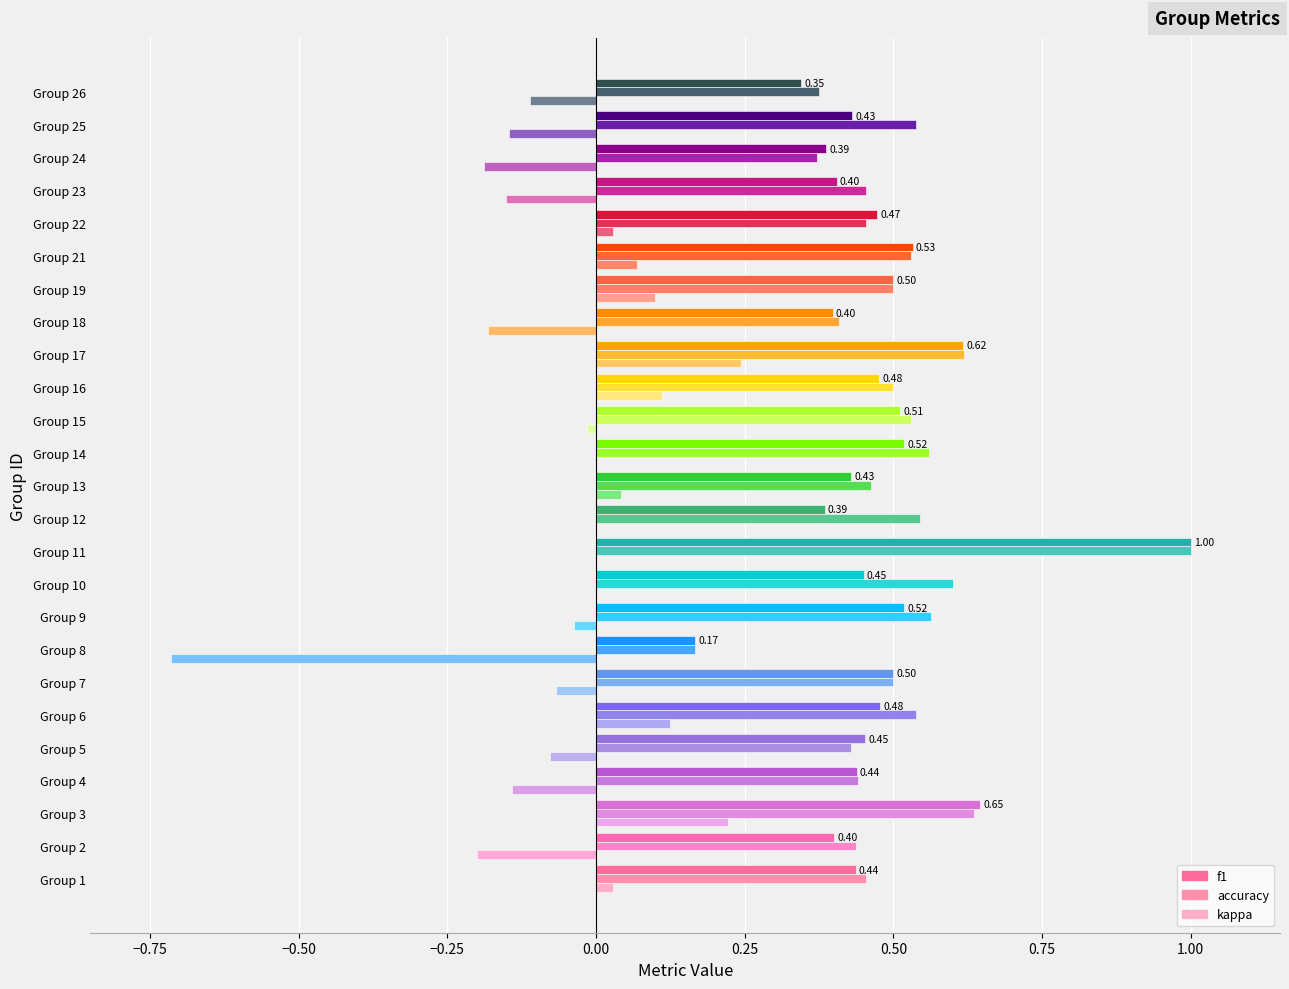

The value of kappa at 13 is 0.0. True or false?

False